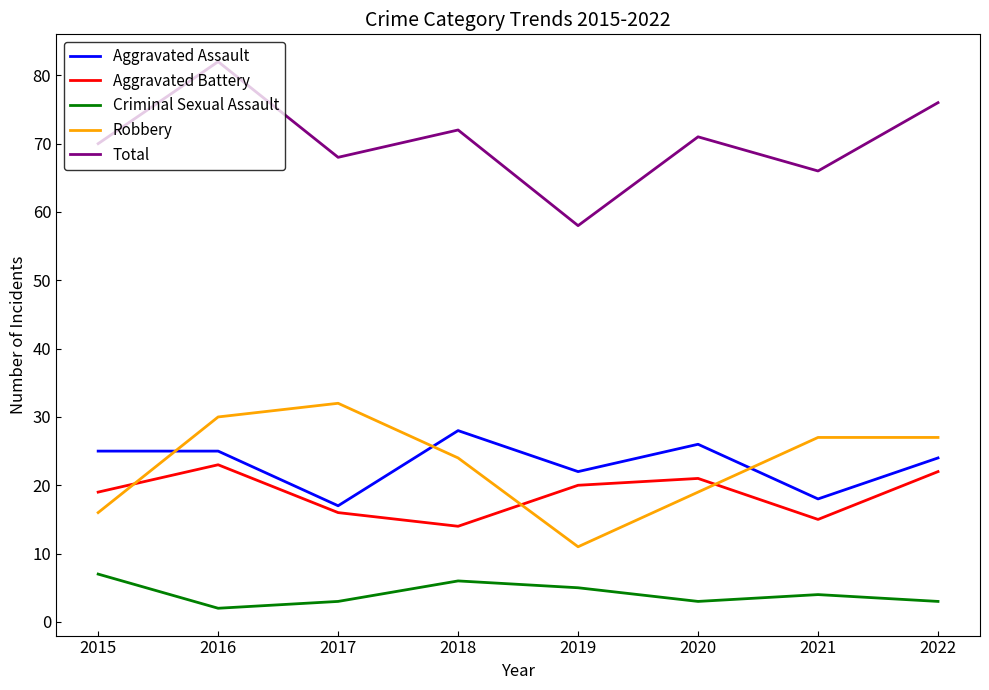

How many interior local peaks does the Total series have?

3